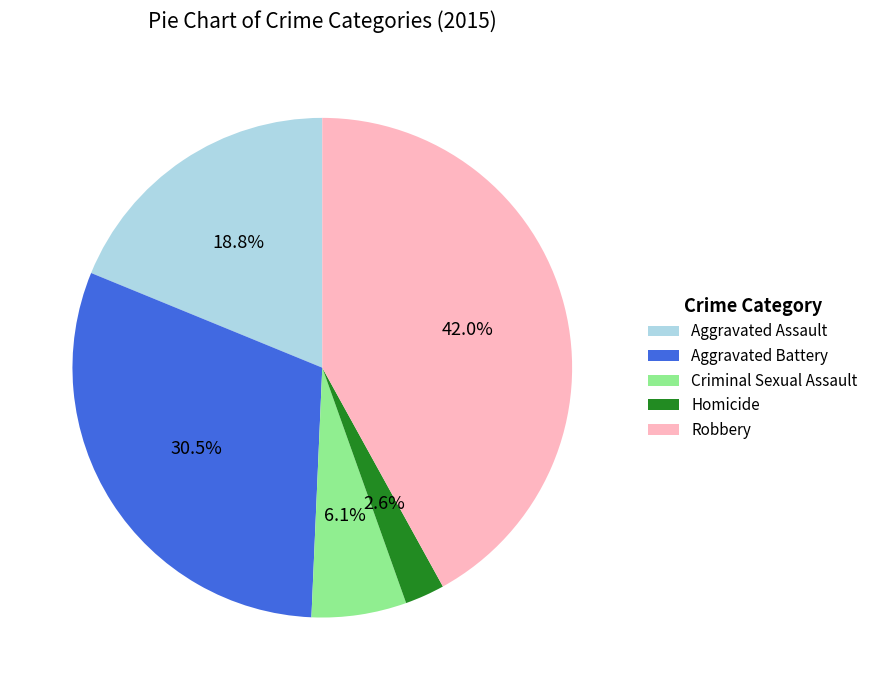

The Robbery slice represents 42% of the pie. True or false?

True